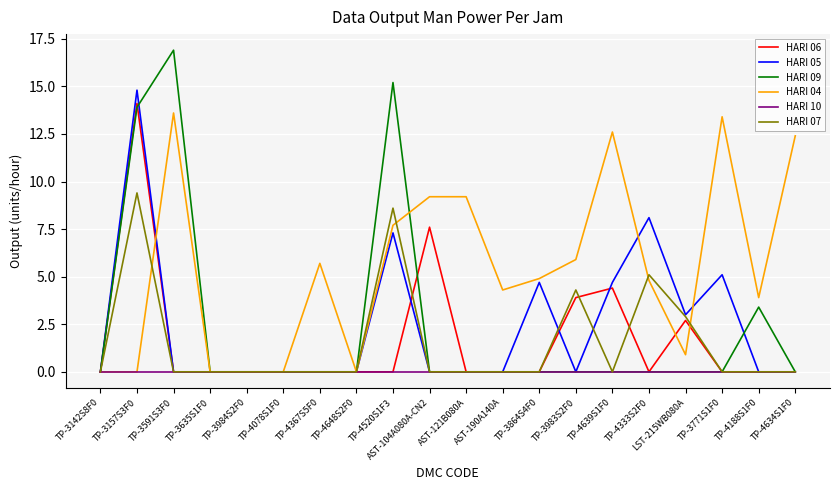

What is the total value across all series at TP-3983S2F0?

14.1